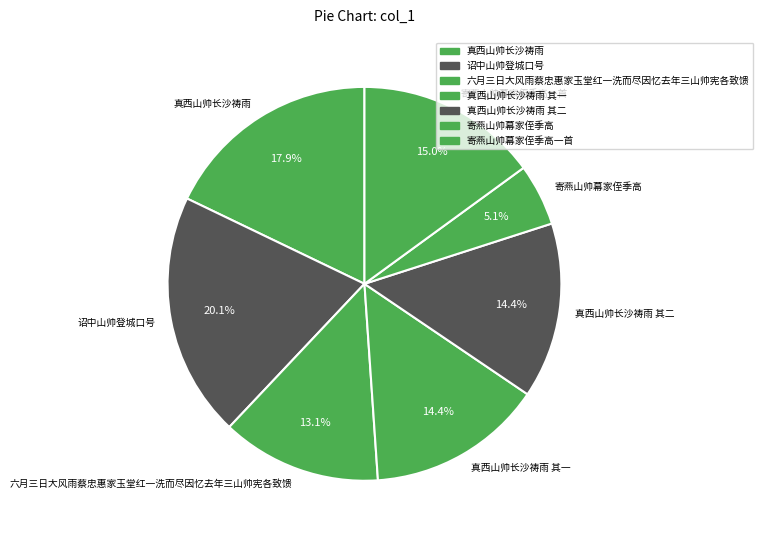

Is there any slice that represents more than half of the pie?

No